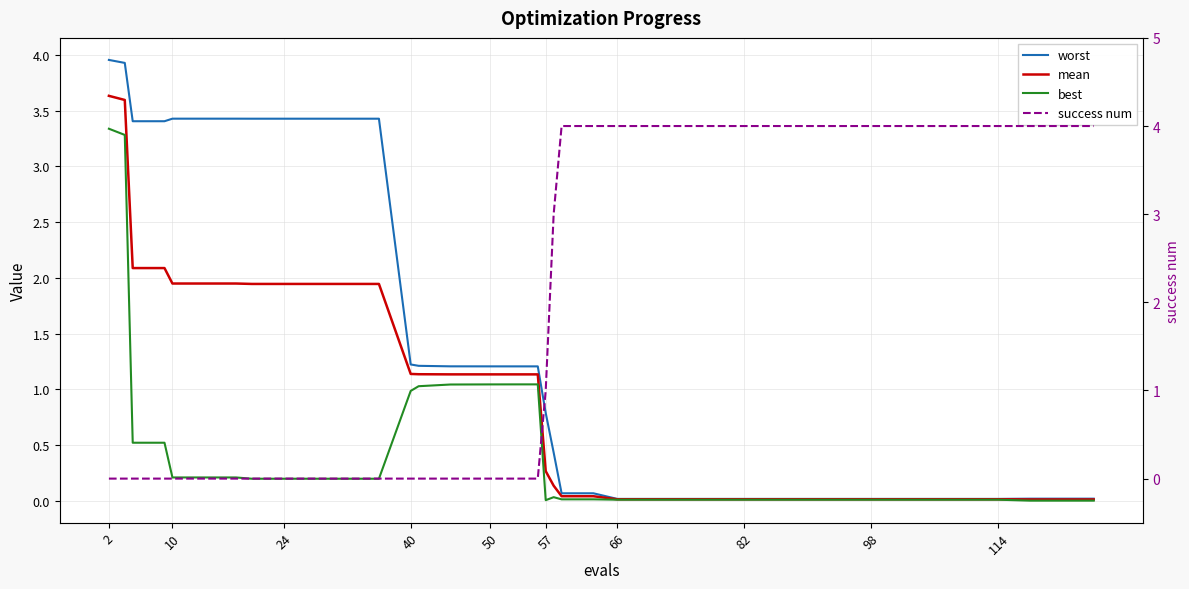

Is the value of worst at 2 greater than the value of mean at 22?

Yes